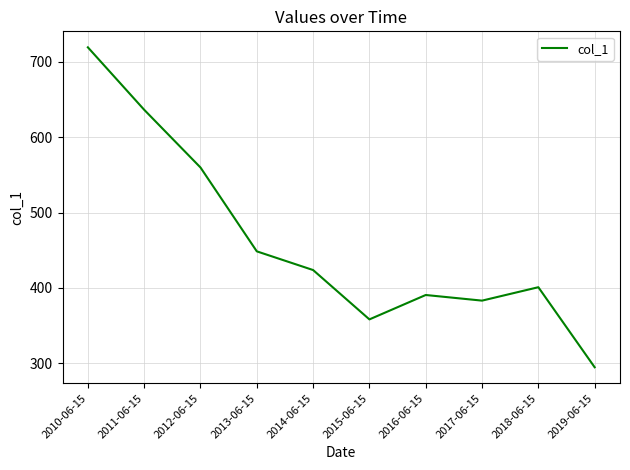

How many interior local peaks (higher than both neighbors) does the data have?

2